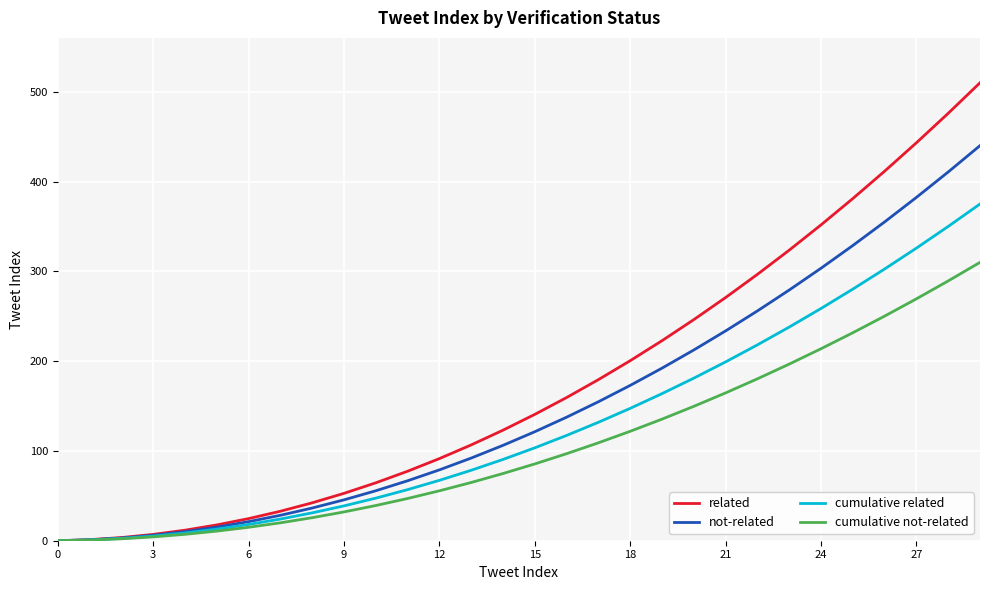

What is the sum of all cumulative related values?

3875.0